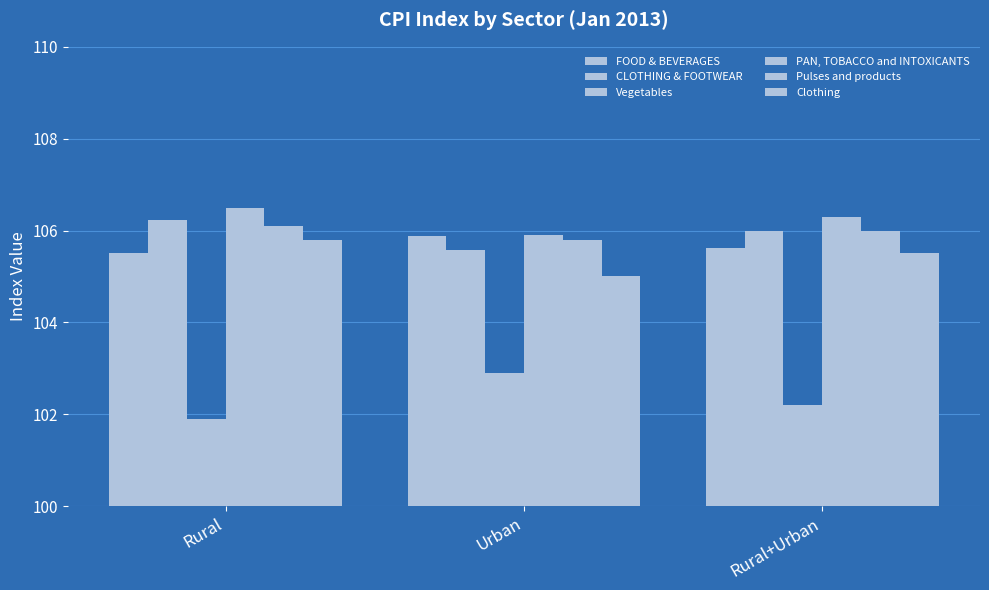

Rank the series at Rural from highest to lowest value.

PAN, TOBACCO and INTOXICANTS, CLOTHING & FOOTWEAR, Pulses and products, Clothing, FOOD & BEVERAGES, Vegetables